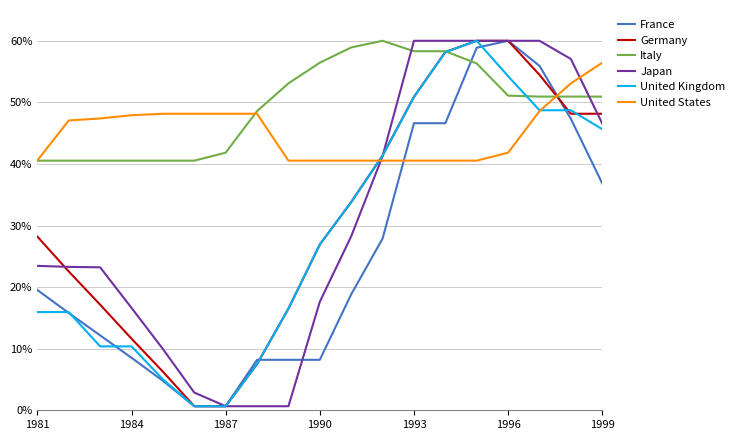

What is the maximum value shown in the chart?

60.0